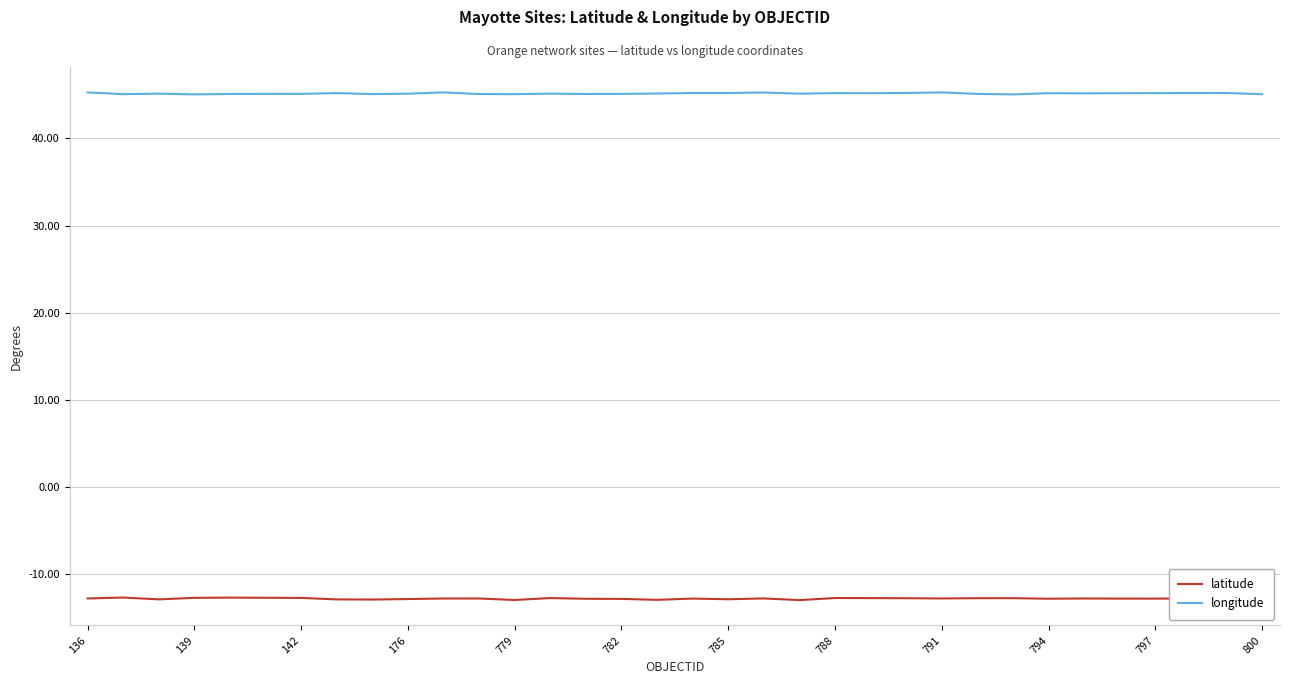

Which series has the largest total across all categories?

longitude